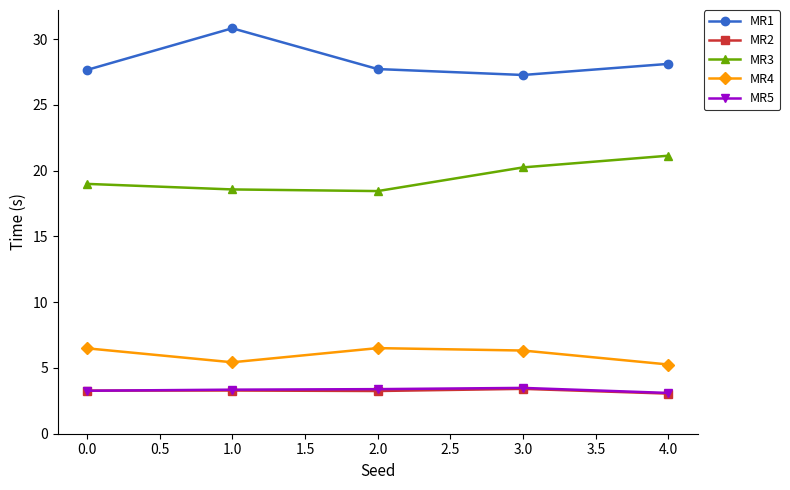

What is the value of the MR2 point at the 2nd from the left?

3.3